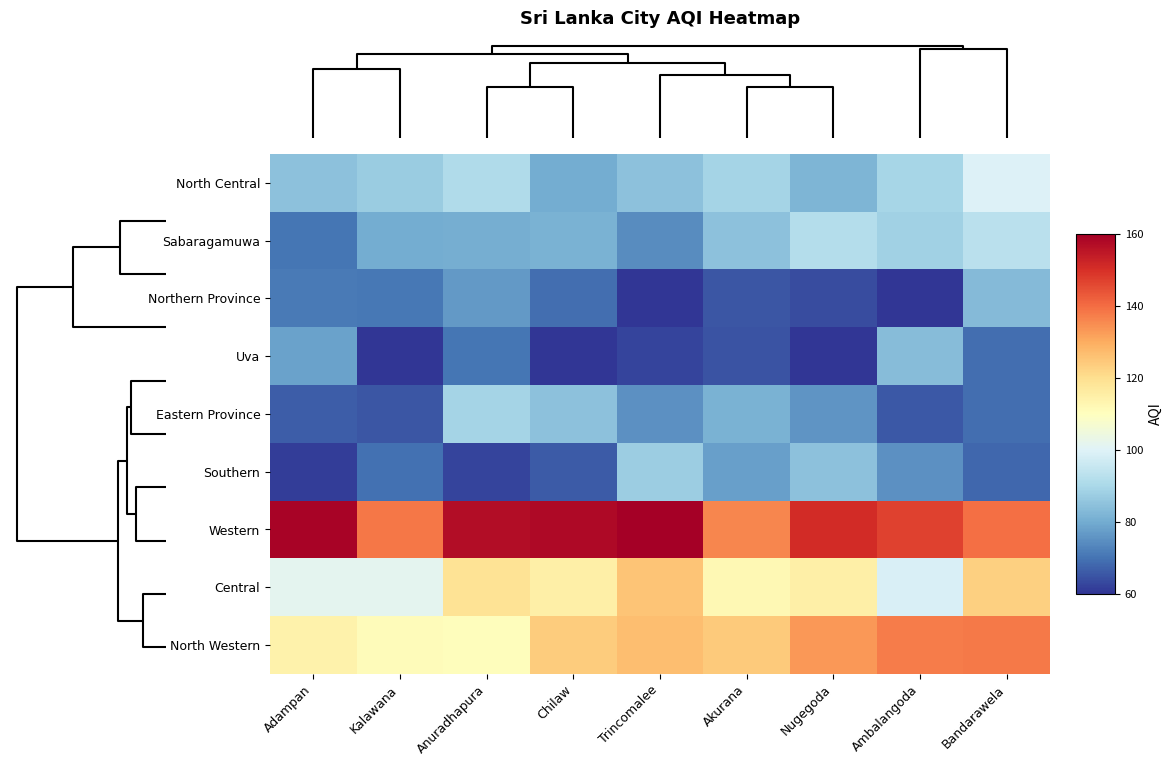

List the series in order of their peak value, highest first.

Western, North Western, Central, North Central, Sabaragamuwa, Eastern Province, Southern, Uva, Northern Province